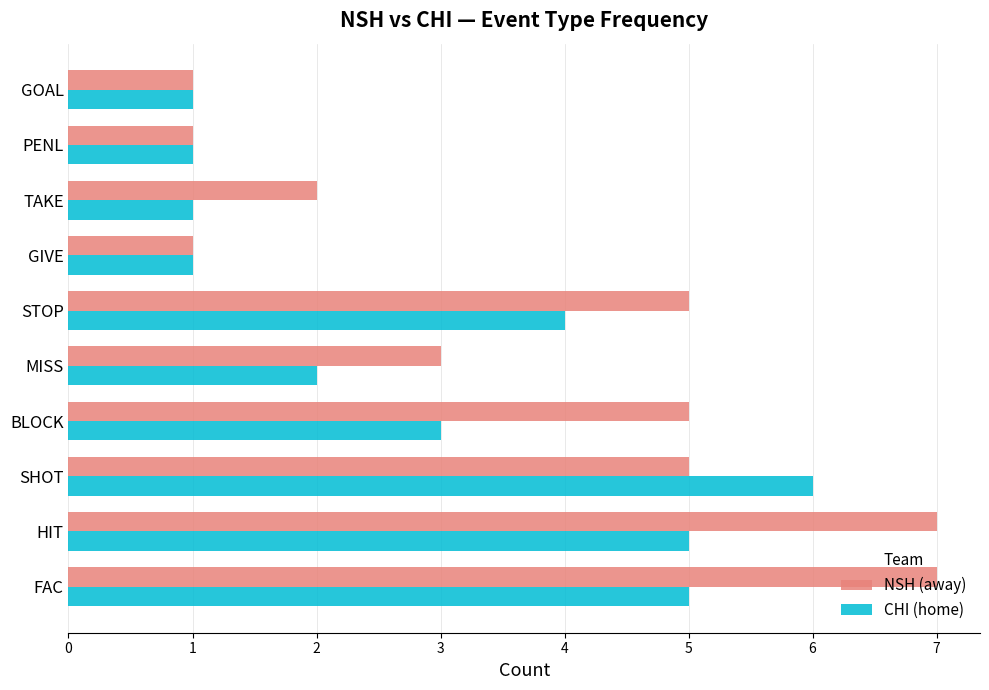

Which series has the largest total across all categories?

NSH (away)